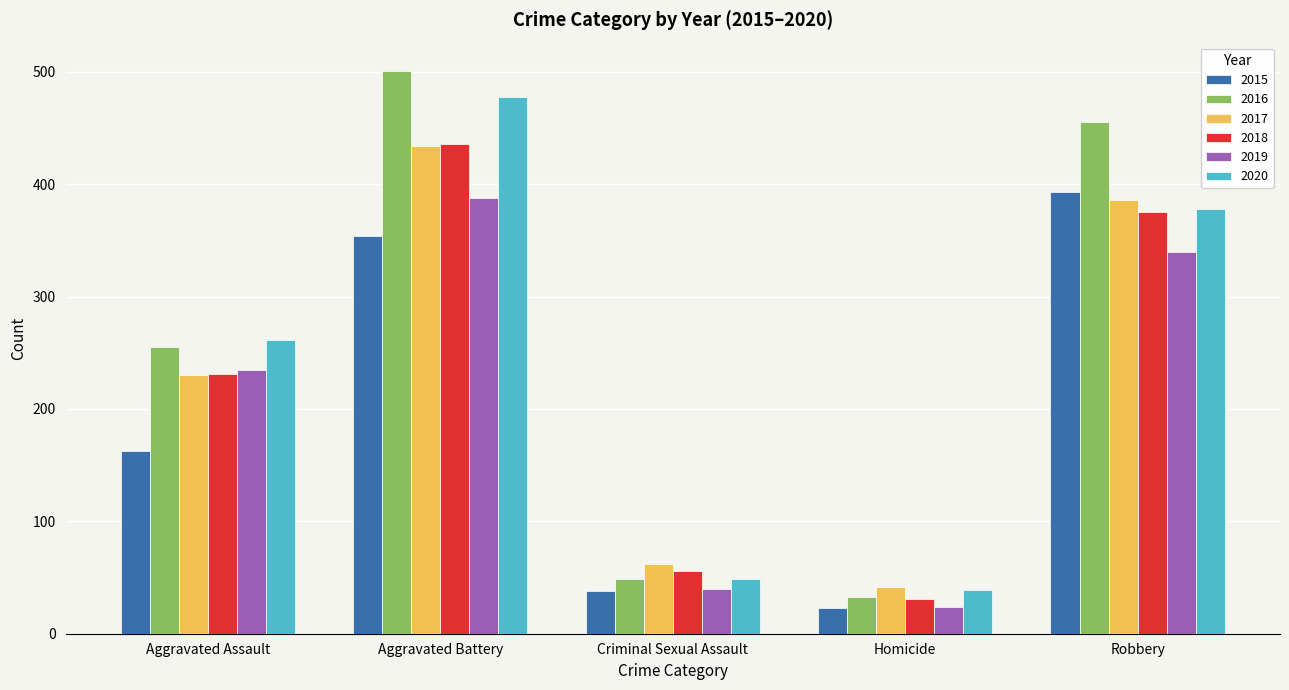

What is the value of the 2019 bar at the 3rd from the left?

40